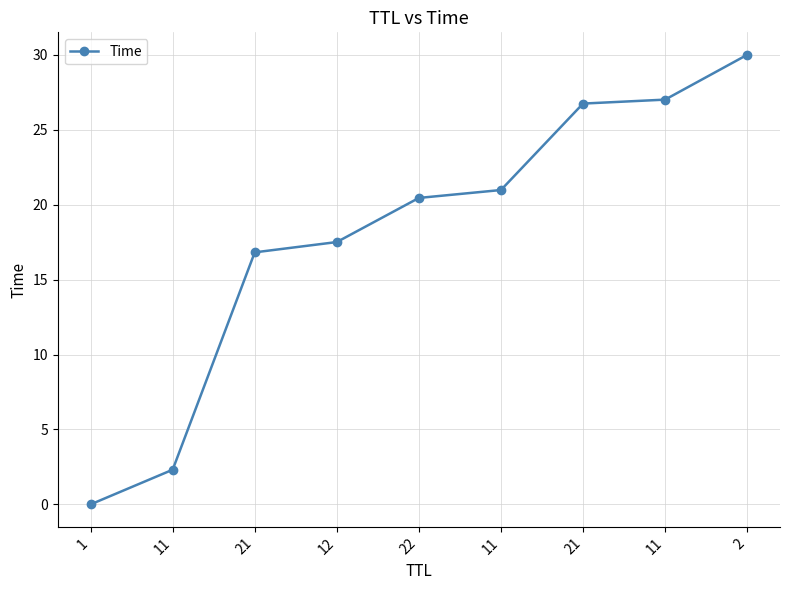

Is this an area chart (filled region under the line)?

No